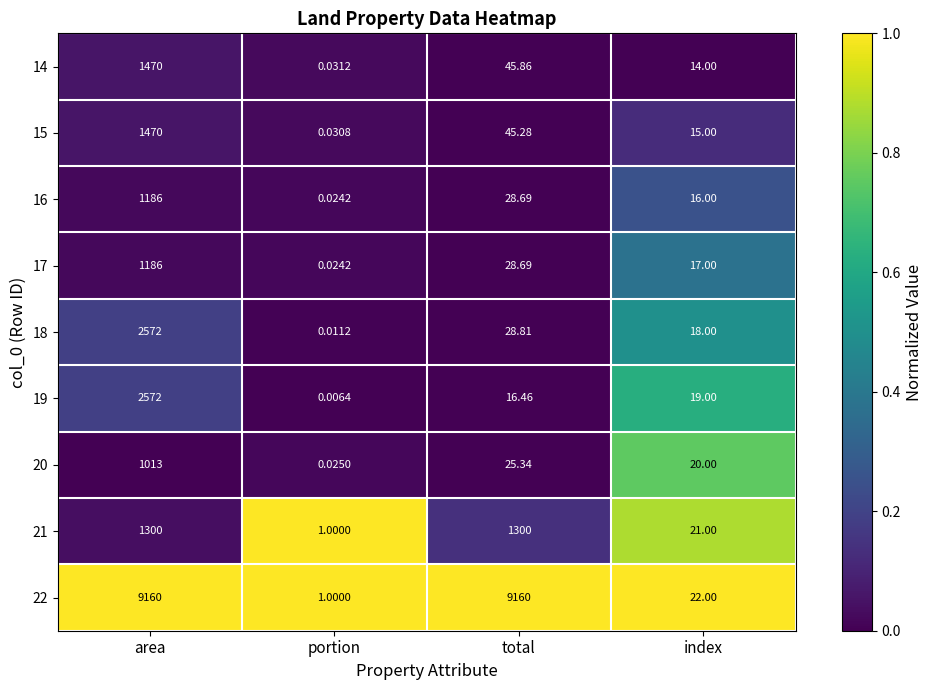

Is the value of 19 at portion greater than the value of 21 at total?

No